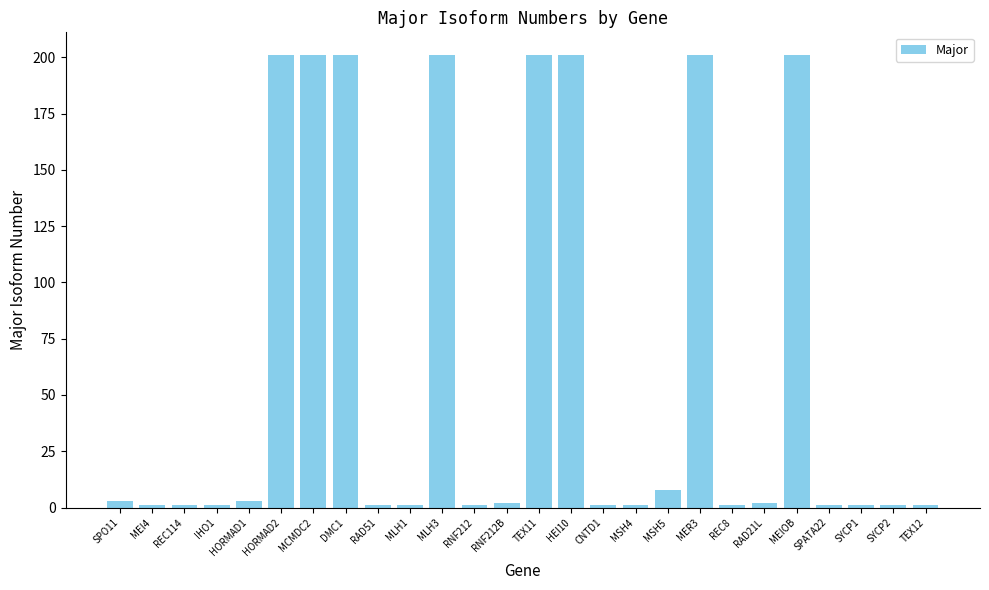

What is the sum of the values at SPATA22 and HORMAD1?

4